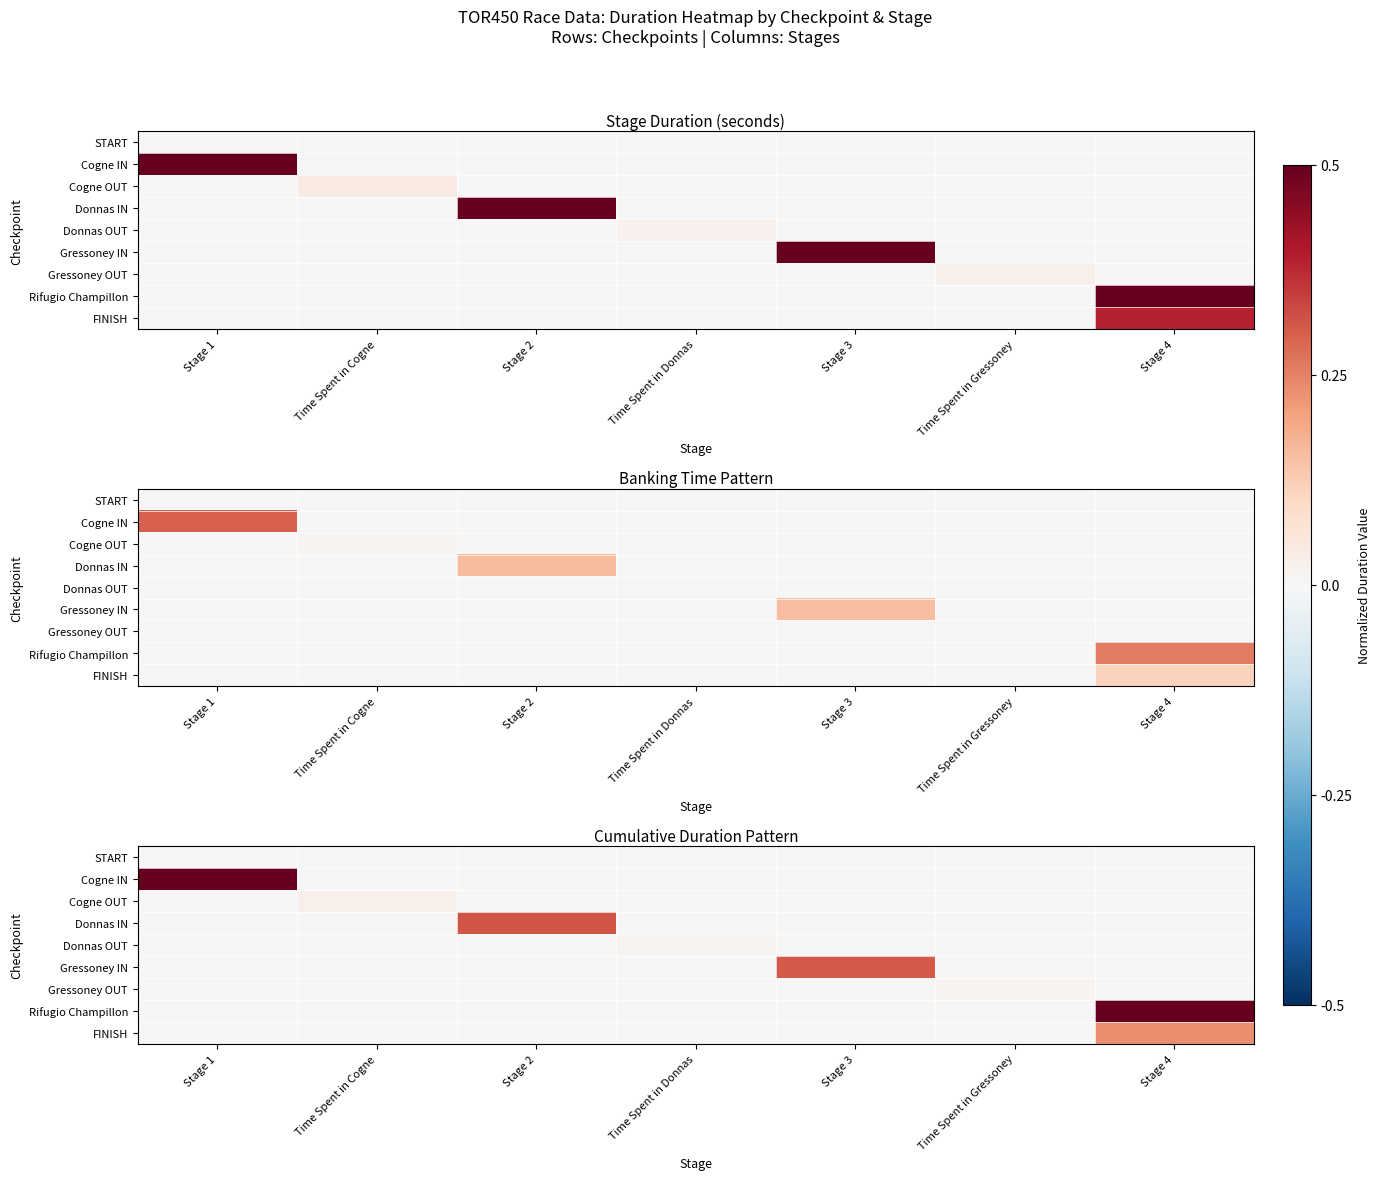

How many data points in FINISH are above 0?

1